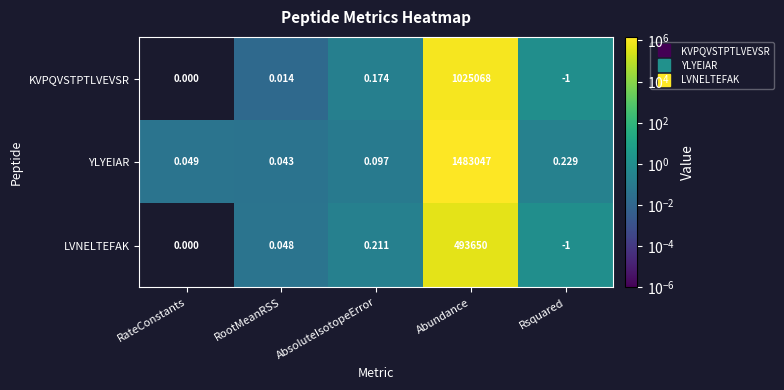

Which category has the highest value across all series?

Abundance